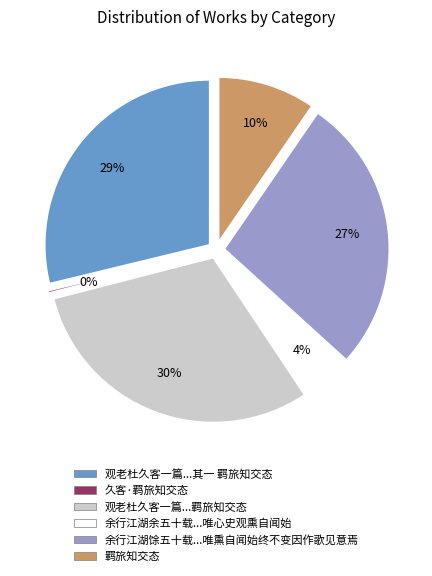

To the nearest percent, what percentage of the pie is 观老杜久客一篇其言有感于吾心者因为八咏 羁旅知交态?

30%